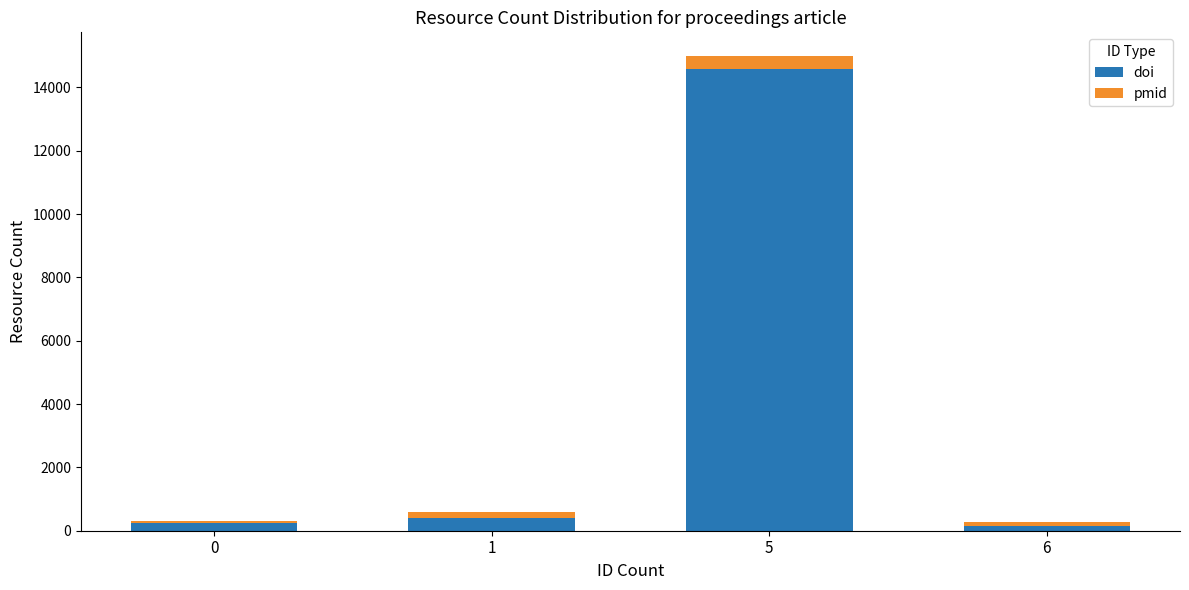

At which category is the sum across all series the highest?

5